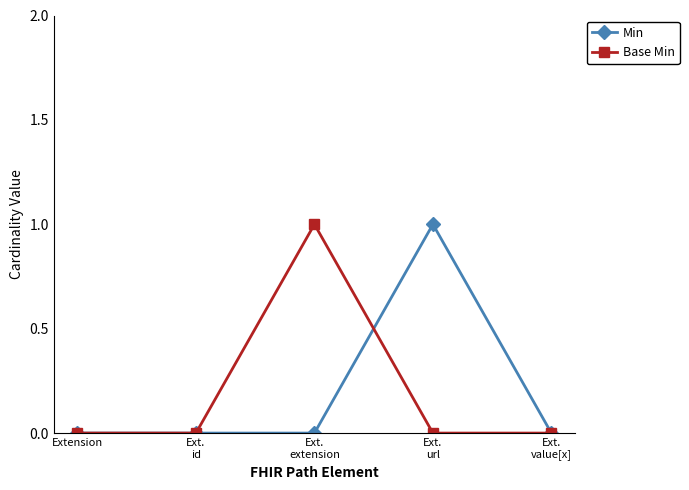

How many data points does each series have?

5